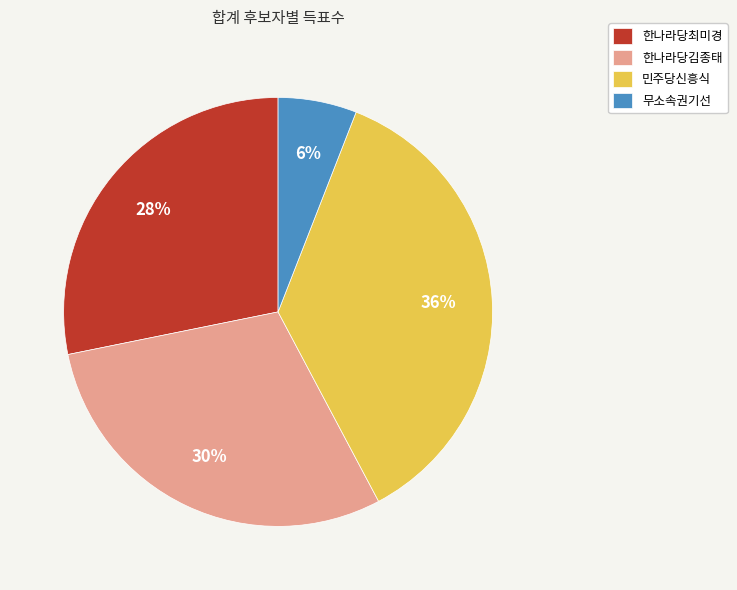

Combined, do 한나라당최미경 and 민주당신흥식 account for over 50%?

Yes